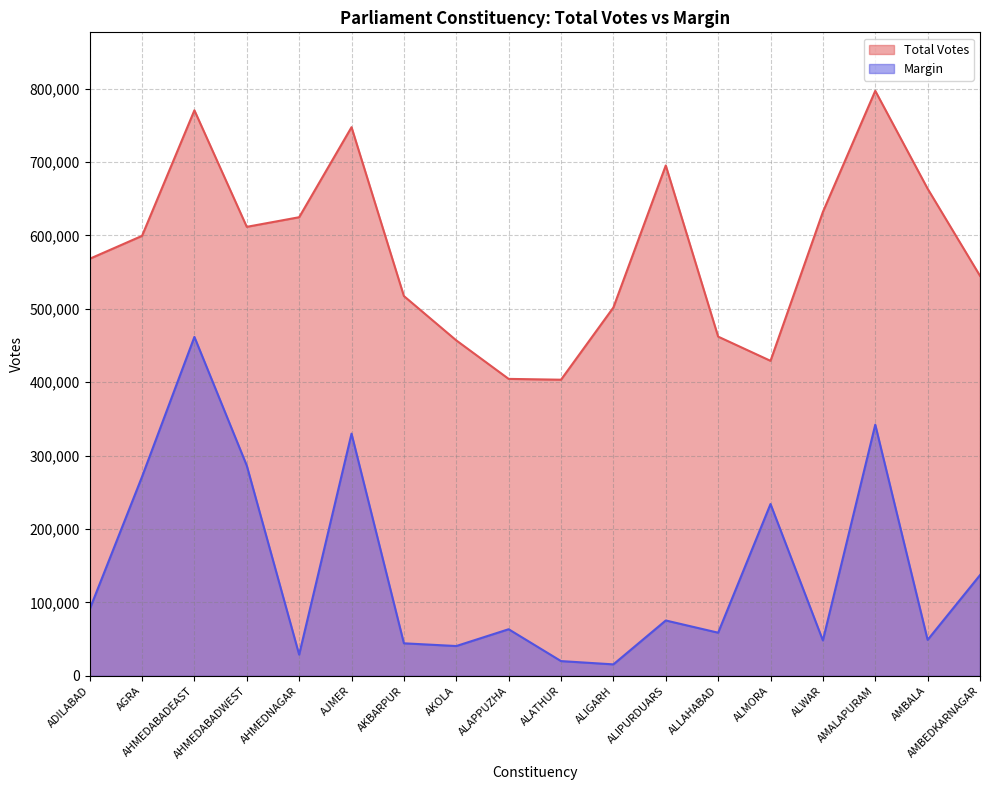

Where does the Total Votes series first go above 599397?

AHMEDABADEAST